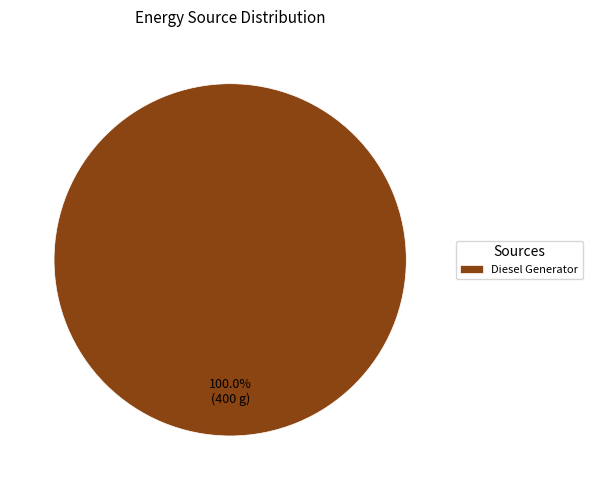

Which slice represents more than half of the pie?

Diesel Generator